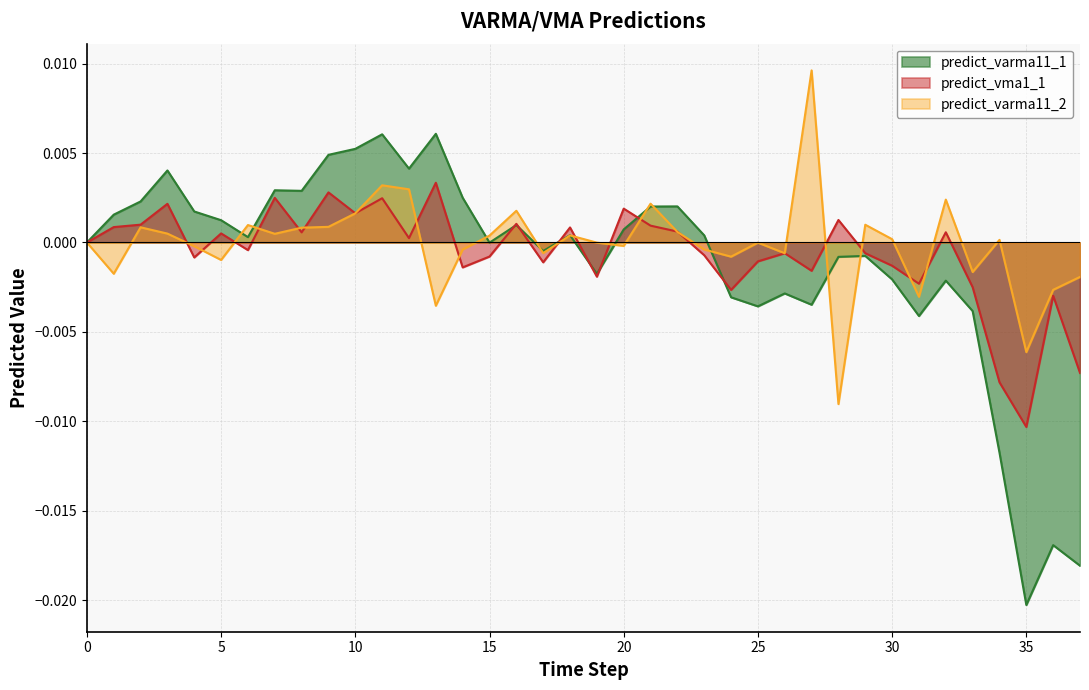

List the series in order of their peak value, highest first.

predict_varma11_2, predict_varma11_1, predict_vma1_1